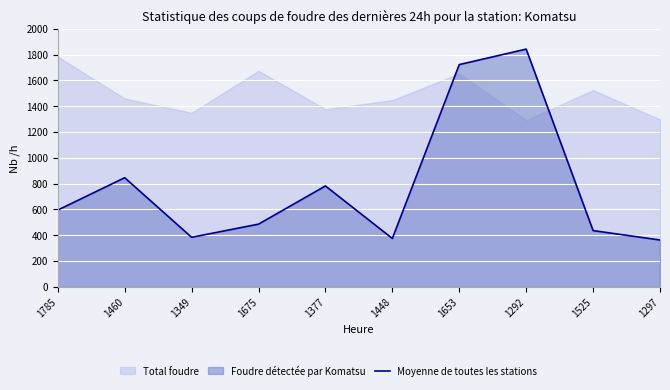

Reading right to left, extract all data points from this chart.

363	436	1843	1723	375	782	486	384	846	595